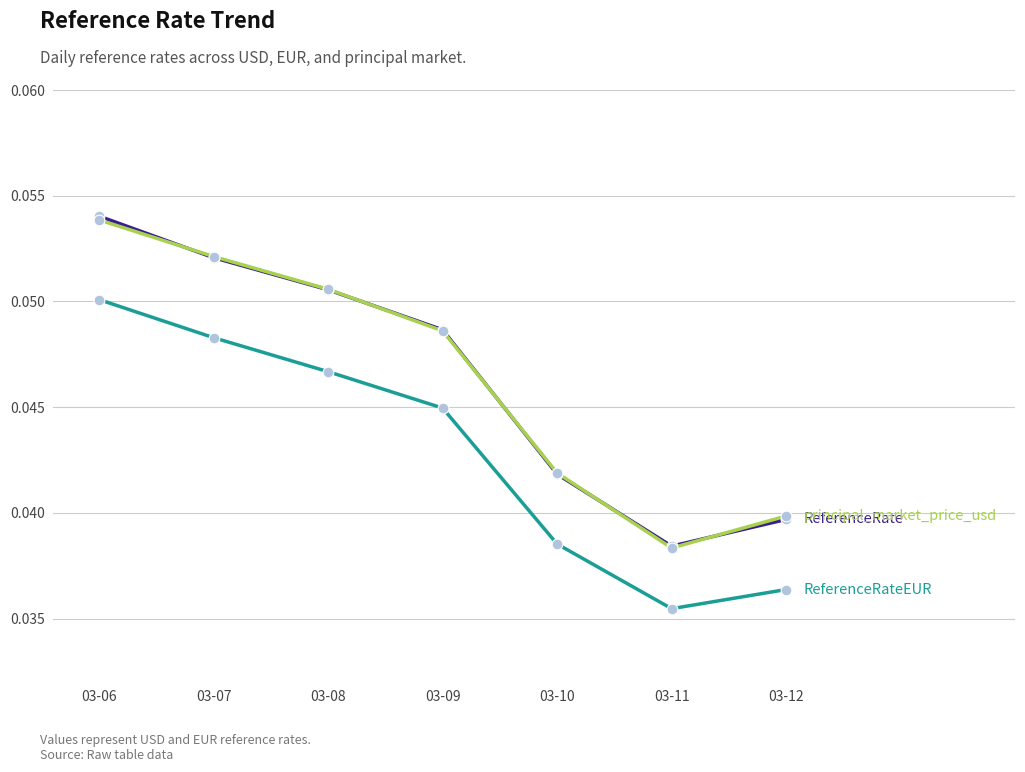

At which category does the chart reach its minimum across all series?

03-11